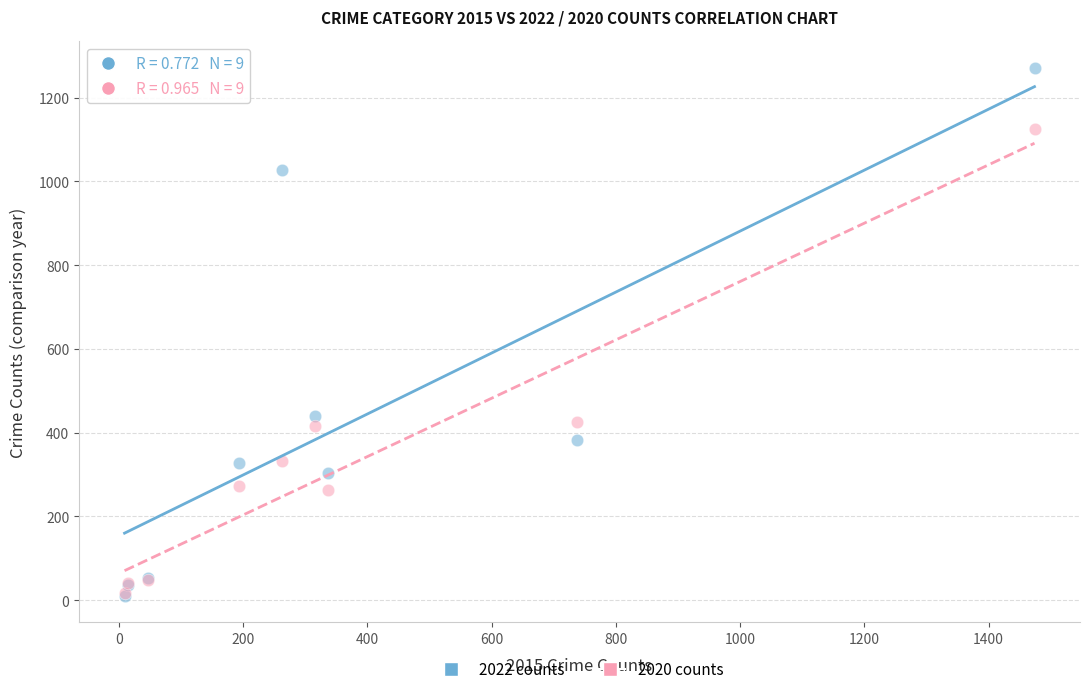

Which series has the widest spread of Y values?

2022 counts